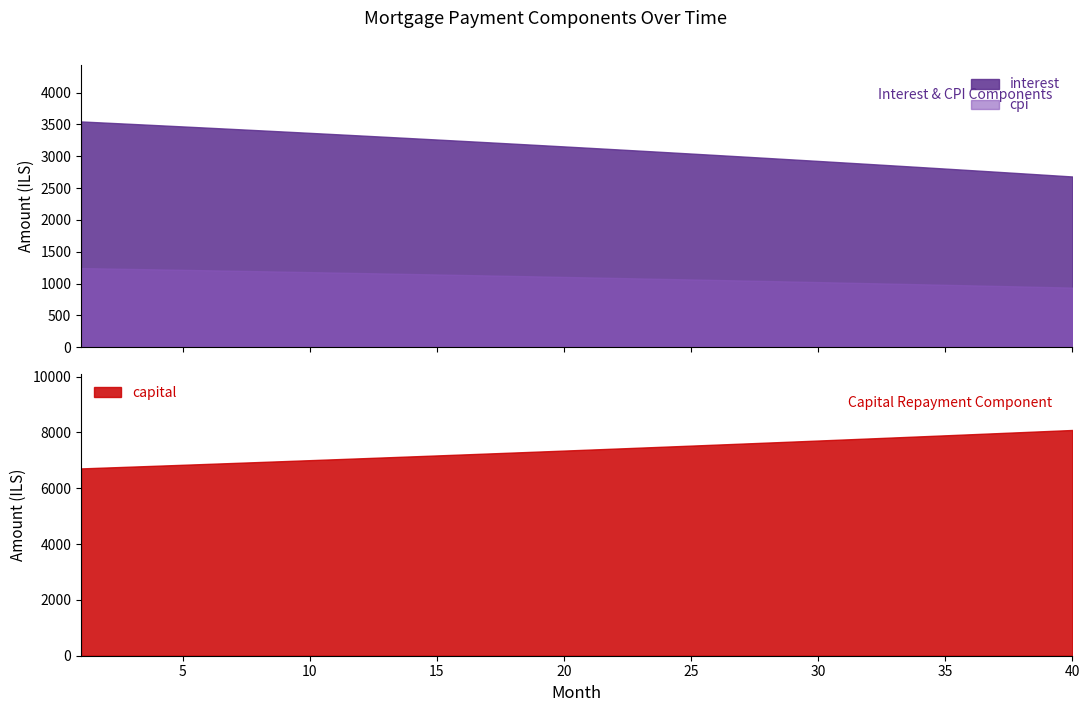

Reading left to right, transcribe all the data shown in this chart.

interest: 3546.1	3526.7	3507.2	3487.6	3467.8	3447.9	3427.8	3407.6	3387.3	3366.8	3346.2	3325.4	3304.4	3283.4	3262.2	3240.8	3219.3	3197.6	3175.8	3153.8	3131.7	3109.4	3087.0	3064.4	3041.7	3018.8	2995.8	2972.6	2949.2	2925.7	2902.0	2878.2	2854.2	2830.0	2805.7	2781.2	2756.5	2731.7	2706.7	2681.5
capital: 6710.5	6742.6	6775.0	6807.5	6840.1	6872.9	6905.9	6939.0	6972.3	7005.7	7039.3	7073.1	7107.0	7141.1	7175.4	7209.8	7244.4	7279.1	7314.0	7349.1	7384.3	7419.8	7455.3	7491.1	7527.0	7563.1	7599.4	7635.8	7672.5	7709.3	7746.2	7783.4	7820.7	7858.2	7895.9	7933.8	7971.8	8010.1	8048.5	8087.1
cpi: 1243.2	1236.3	1229.4	1222.4	1215.4	1208.3	1201.2	1194.0	1186.8	1179.5	1172.2	1164.8	1157.4	1149.9	1142.4	1134.8	1127.2	1119.5	1111.7	1103.9	1096.1	1088.2	1080.2	1072.2	1064.1	1056.0	1047.8	1039.6	1031.3	1023.0	1014.5	1006.1	997.6	989.0	980.4	971.7	962.9	954.1	945.2	936.3